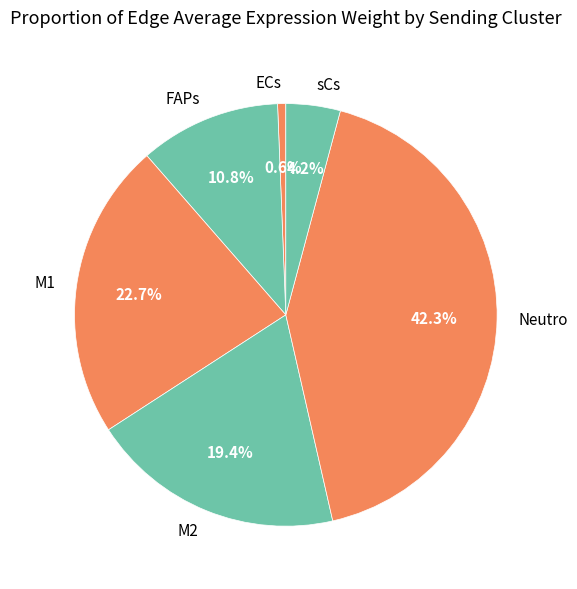

Is it true that FAPs is 11% of the pie?

True